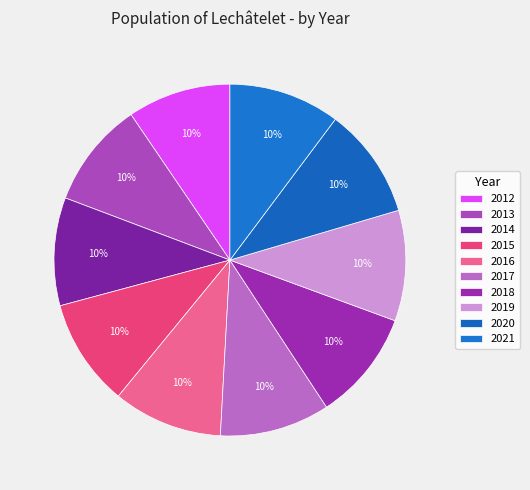

Count the number of slices in the pie.

10